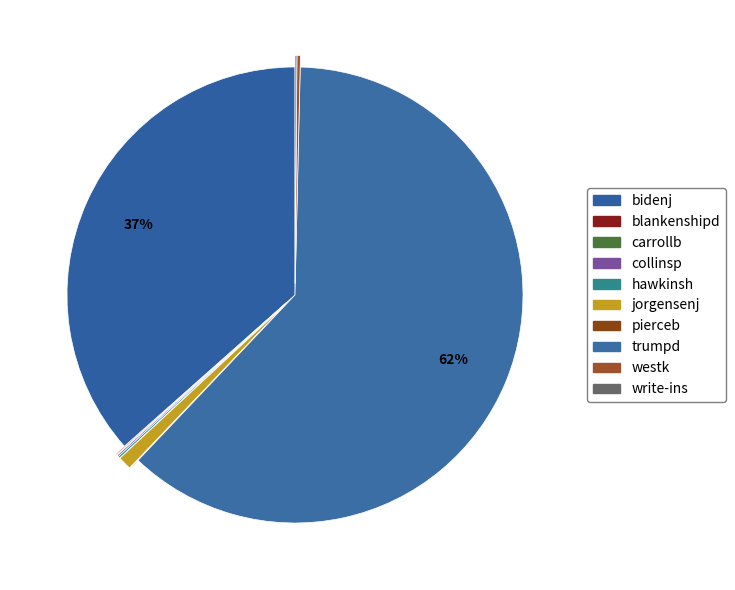

Is there any slice that represents more than half of the pie?

Yes